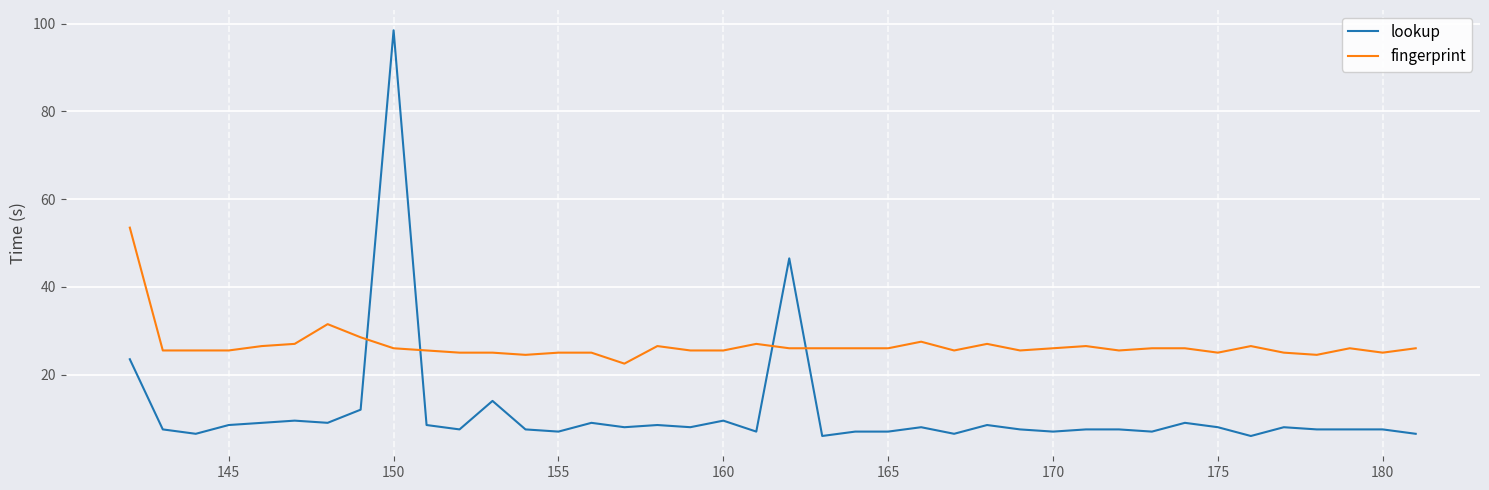

What is the difference between the maximum and minimum values in the fingerprint series?

31.0